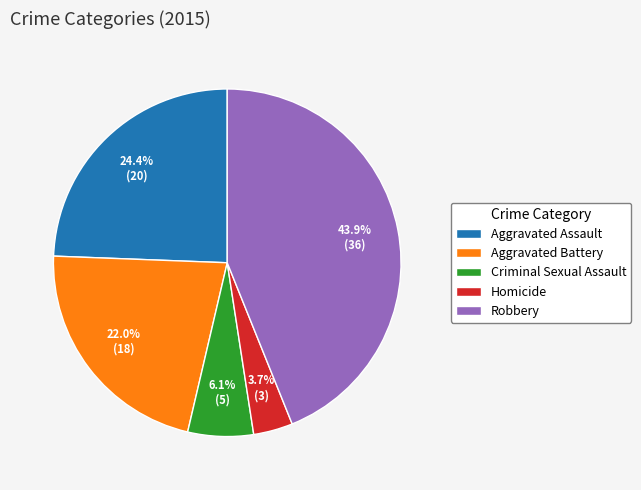

Rank the categories by value from lowest to highest.

Homicide, Criminal Sexual Assault, Aggravated Battery, Aggravated Assault, Robbery